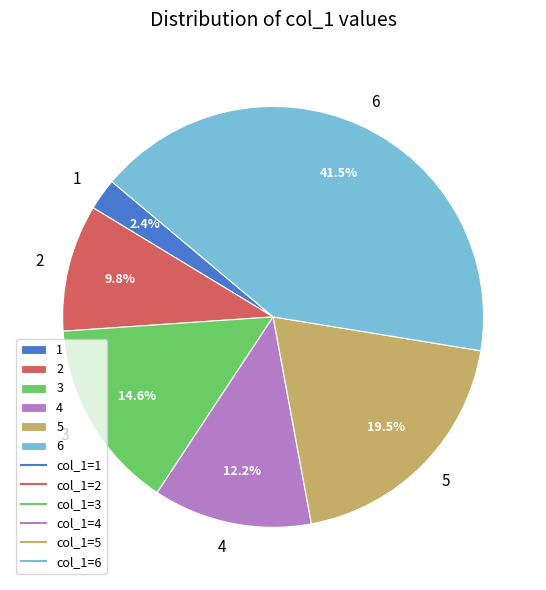

Count the number of slices in the pie.

6